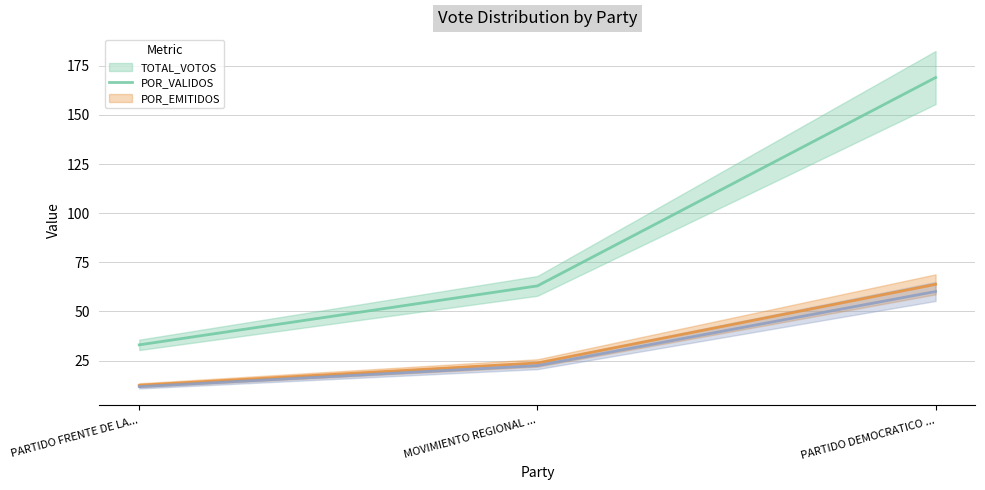

Where is POR_VALIDOS (line) nearest to the value 38?

MOVIMIENTO REGIONAL ...